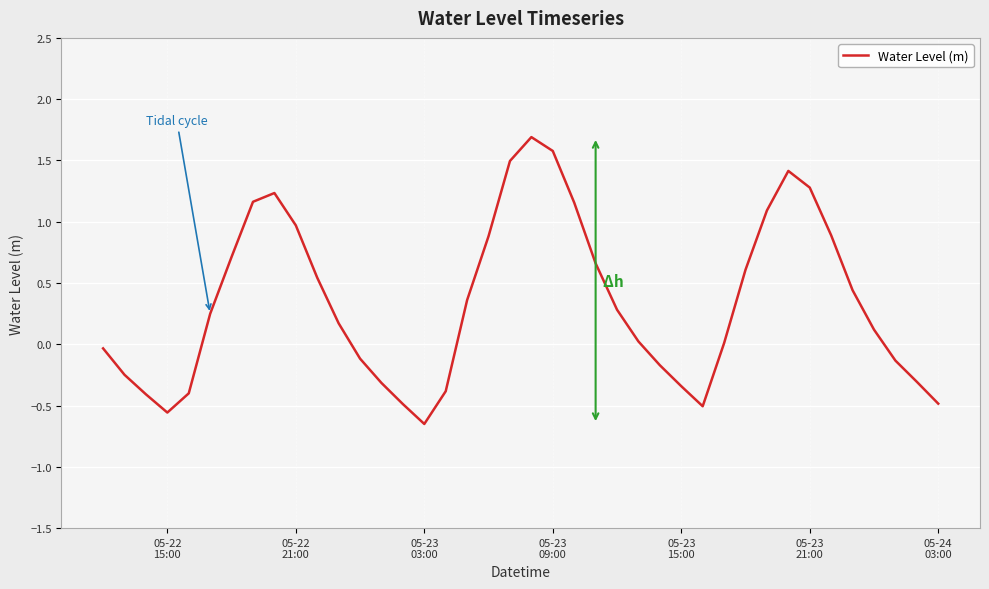

What is the maximum value shown in the chart?

1.7